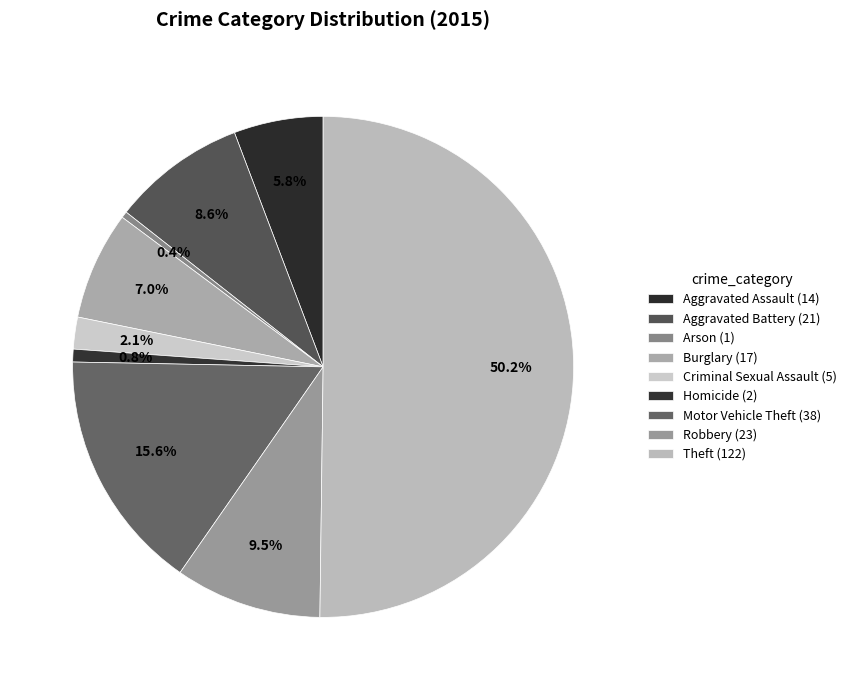

Which category has the biggest portion of the pie?

Theft